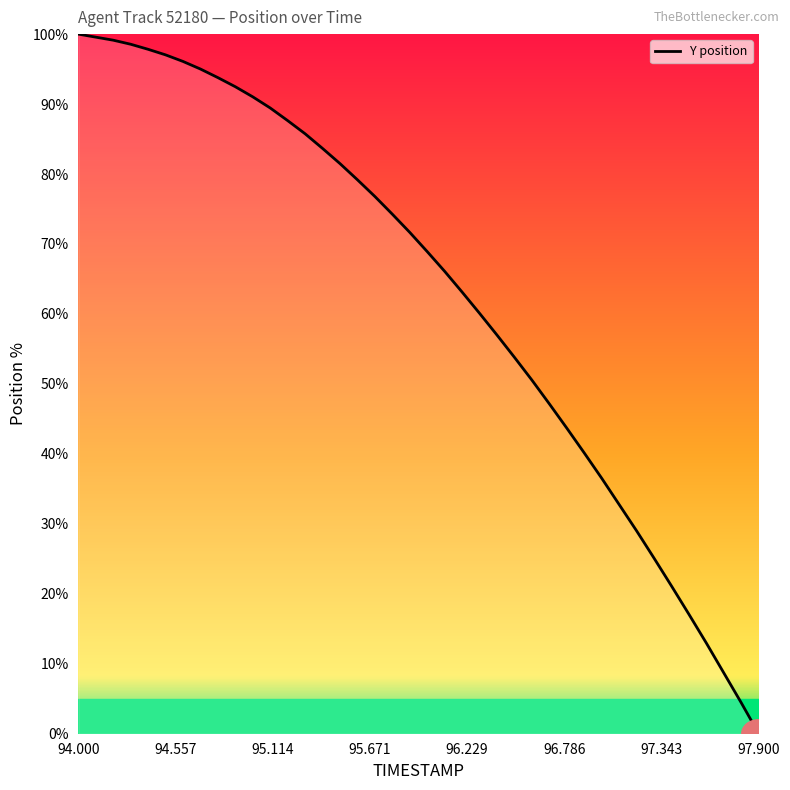

What is the difference between the maximum and minimum values?

100.0